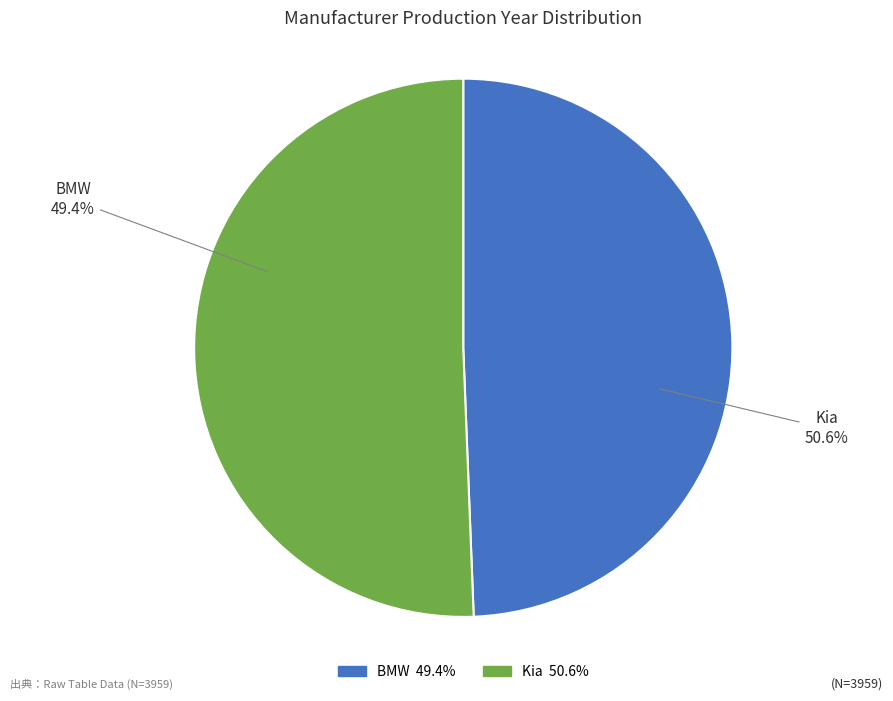

Rank the categories by value from highest to lowest.

Kia, BMW